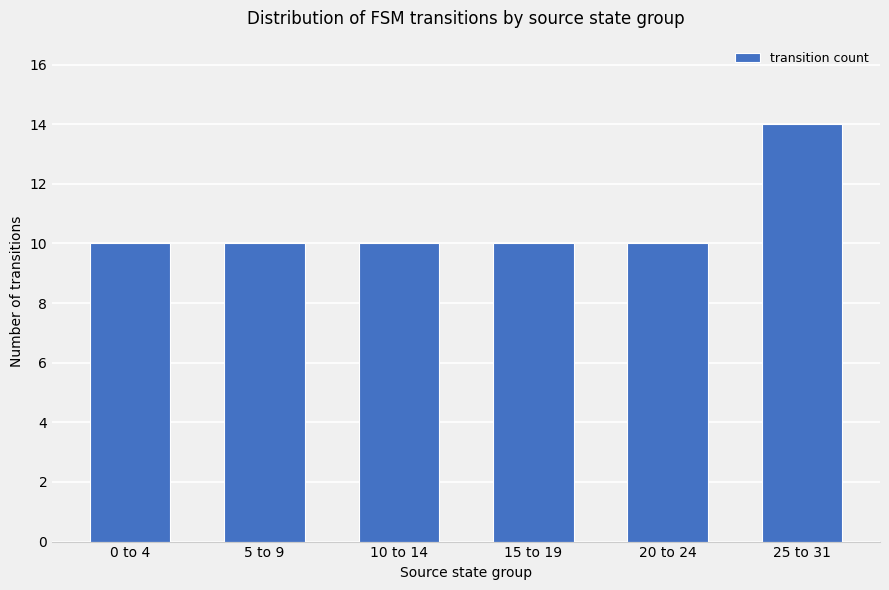

Reading left to right, what are all the values shown in this chart?

0 to 4=10	5 to 9=10	10 to 14=10	15 to 19=10	20 to 24=10	25 to 31=14